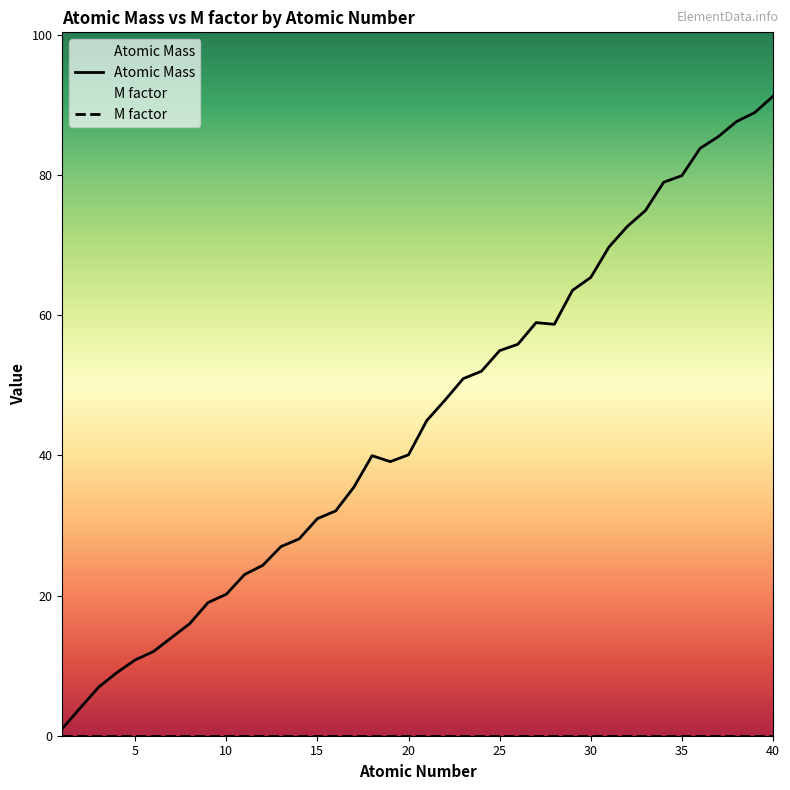

Which has a higher value, 24 or 32?

32